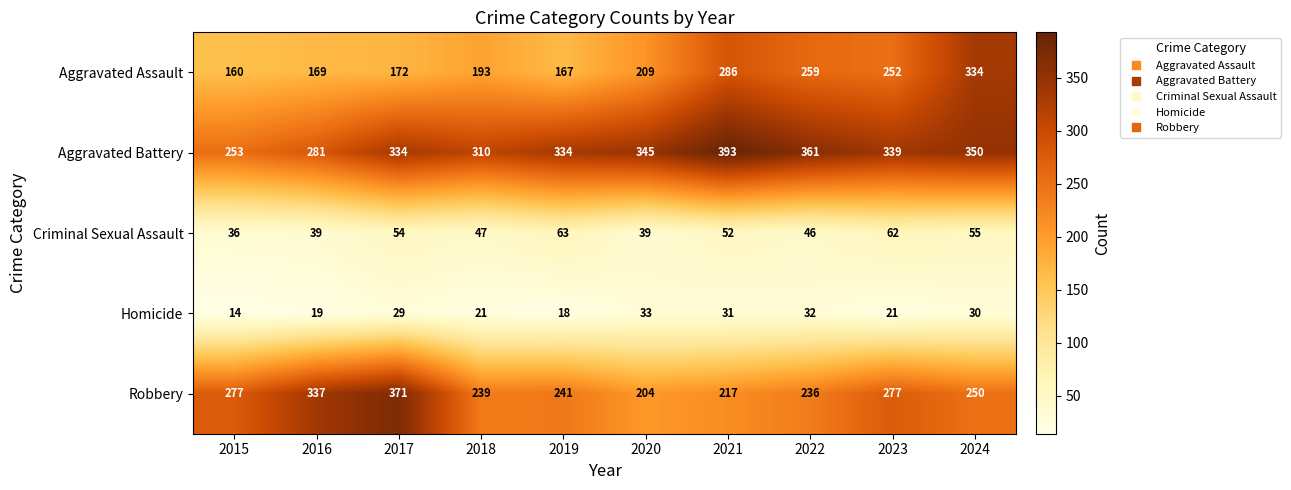

Rank the series at 2017 from highest to lowest value.

Robbery, Aggravated Battery, Aggravated Assault, Criminal Sexual Assault, Homicide